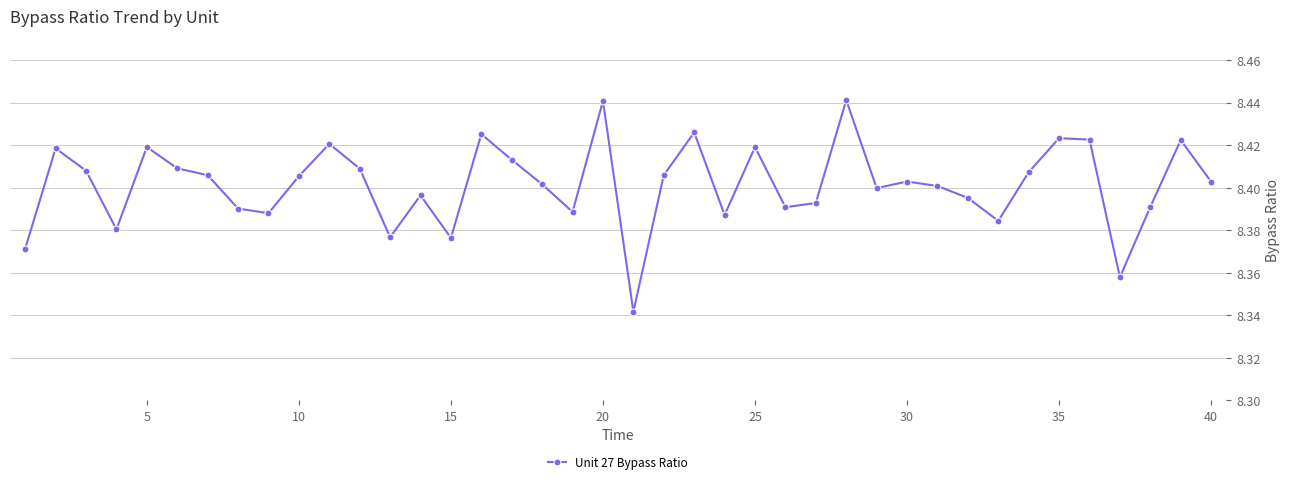

True or false: the data has more than 0 interior local peaks.

True